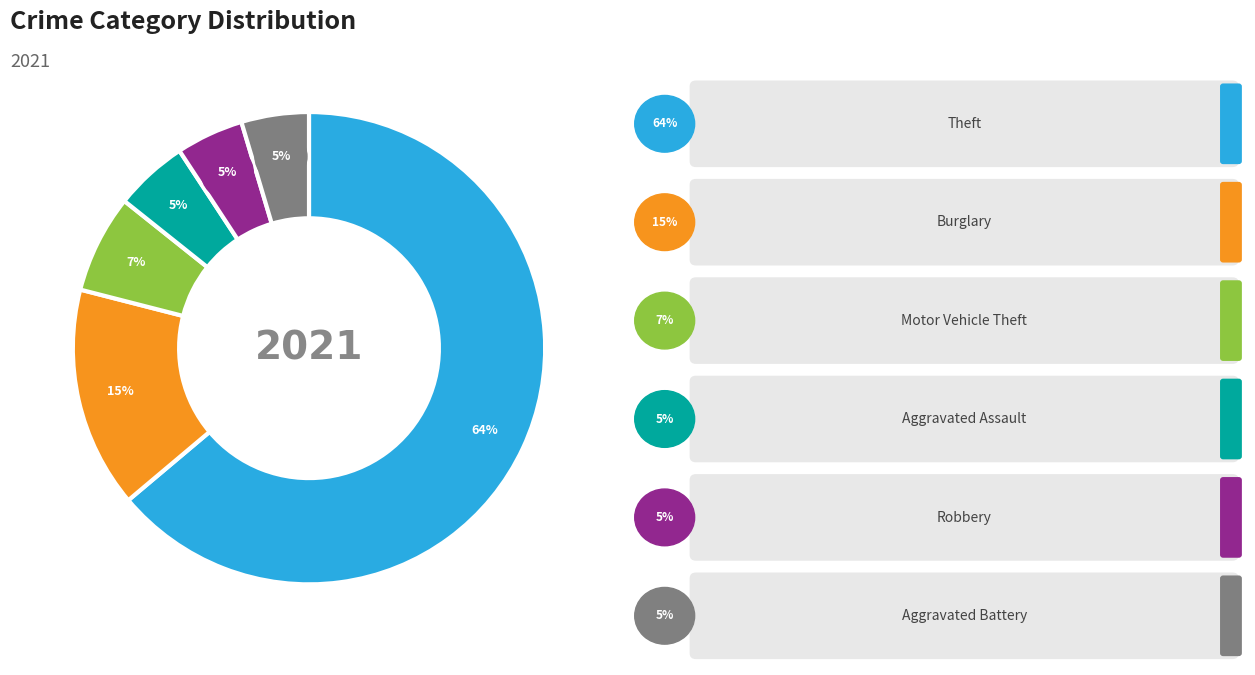

Does any single category account for the majority?

Yes